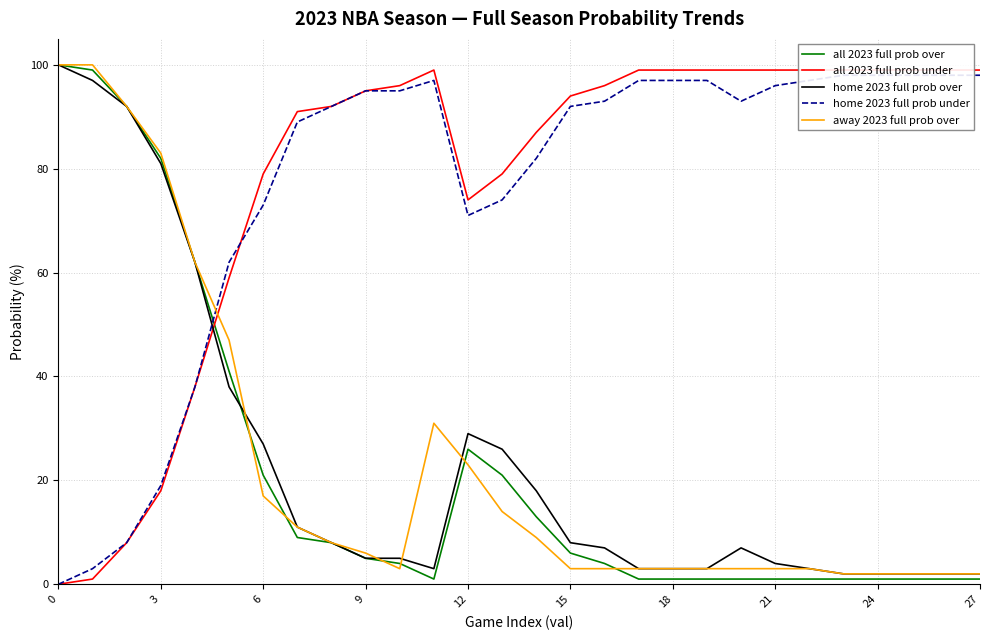

The value of away 2023 full prob over at 21 is 5. True or false?

False